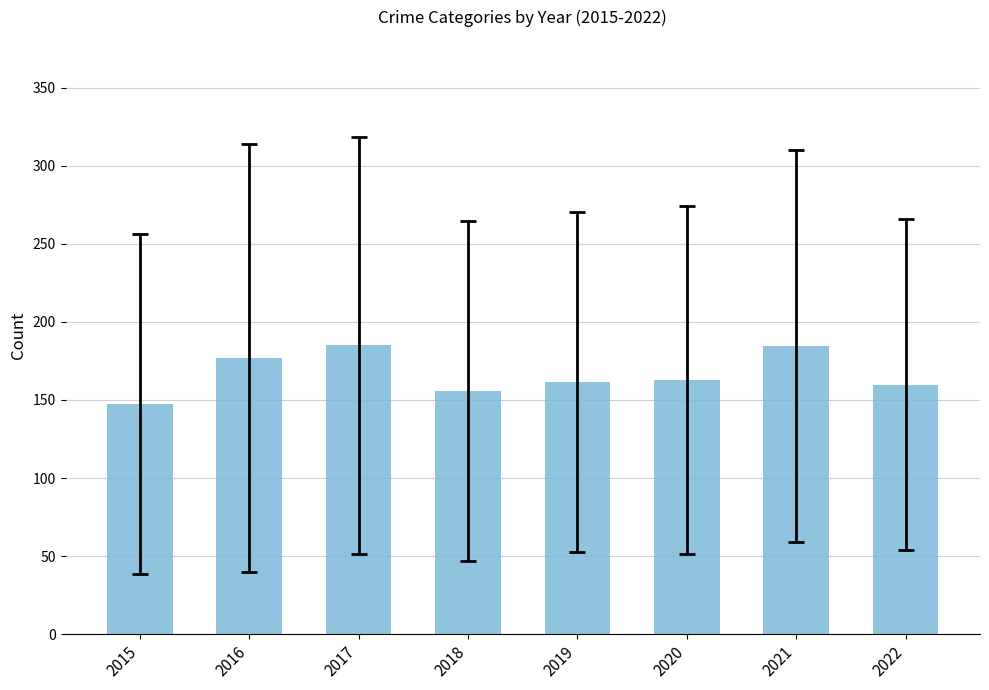

What is the difference between the maximum and minimum values?

37.6